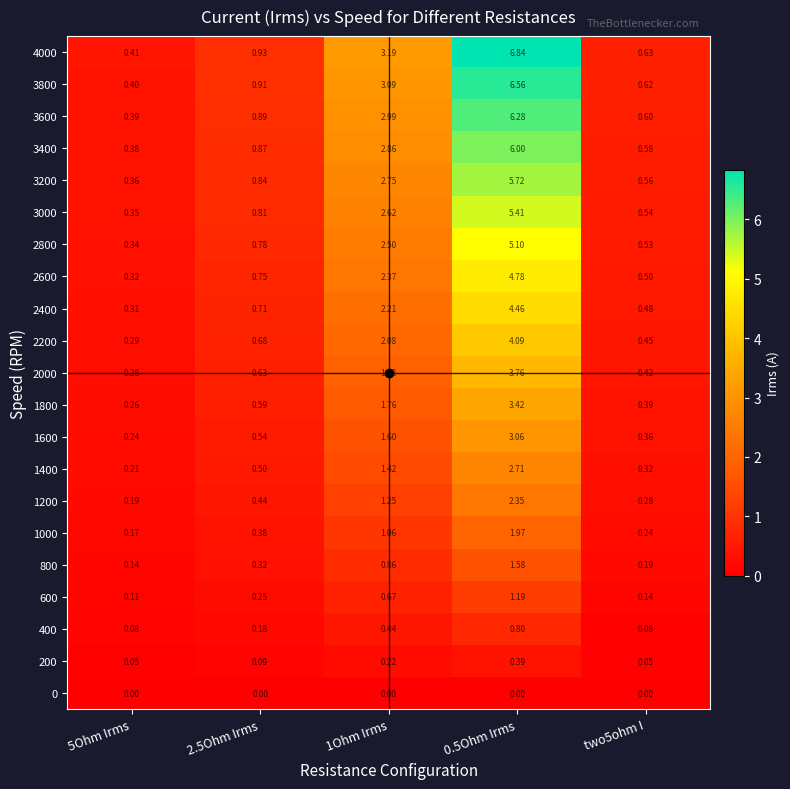

Which series has the largest range (max minus min)?

4000